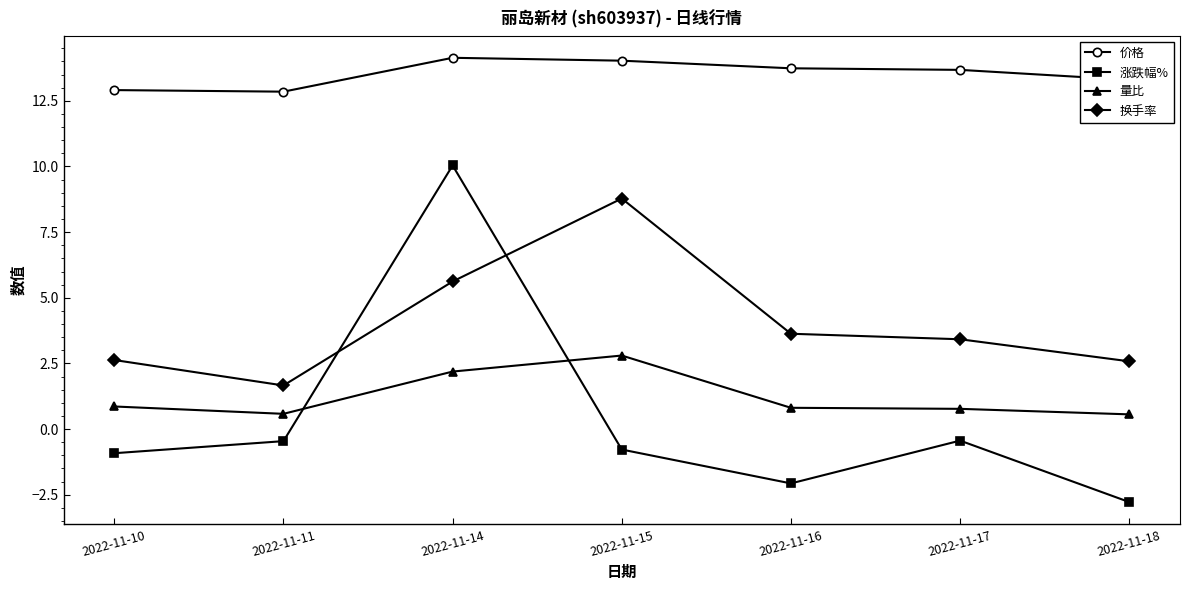

At 2022-11-14, list the series in order from smallest to largest.

量比, 换手率, 涨跌幅%, 价格